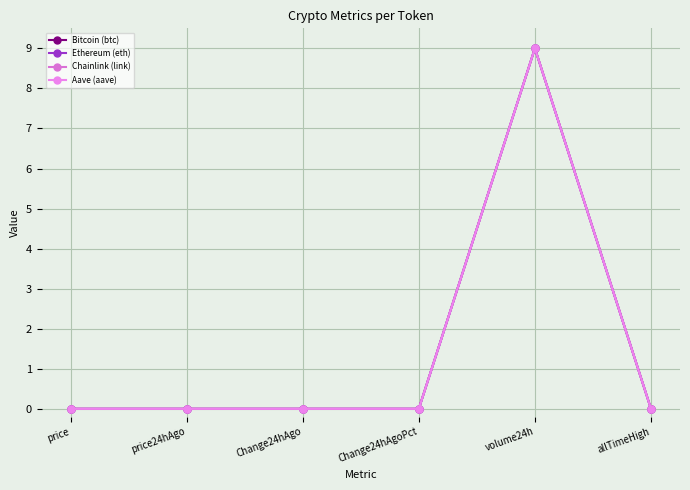

How many series are shown in this chart?

4